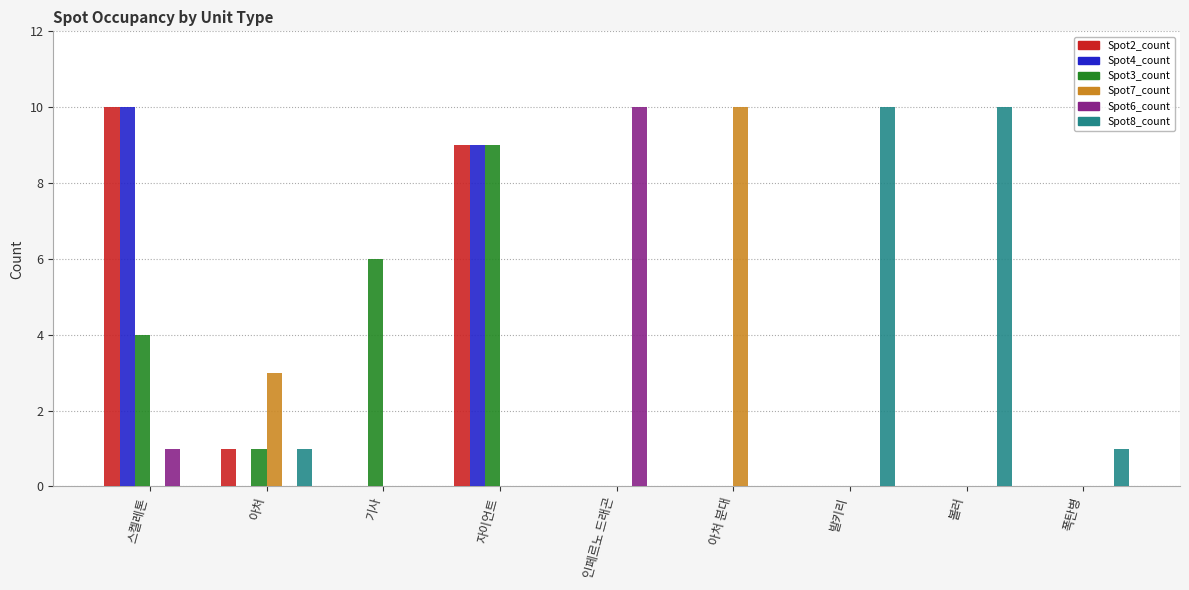

Which category has the highest value in the Spot7_count series?

아처 분대